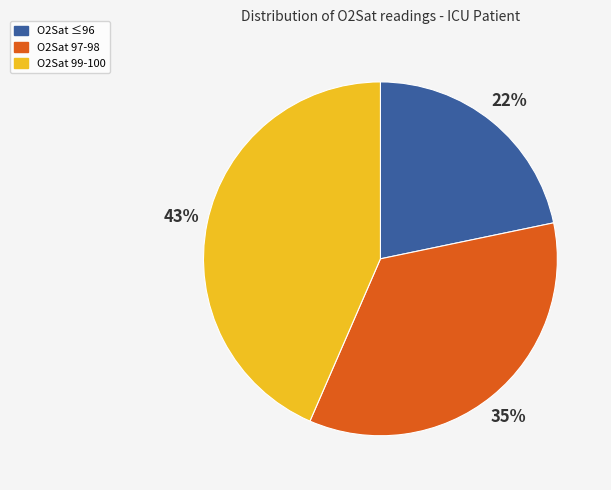

To the nearest percent, what percentage of the pie is O2Sat 97-98?

35%